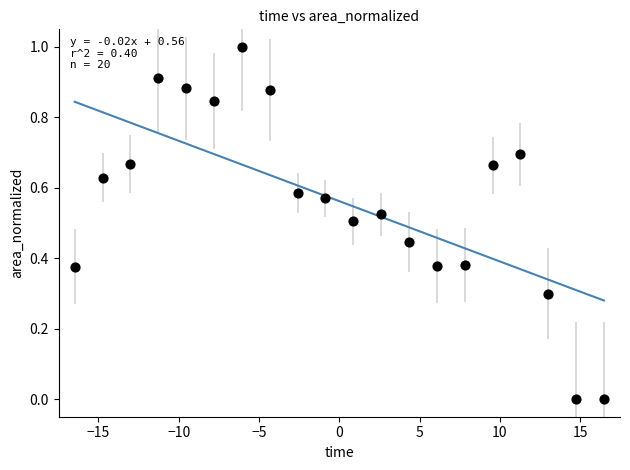

What is the range of X values (max minus min)?

33.0